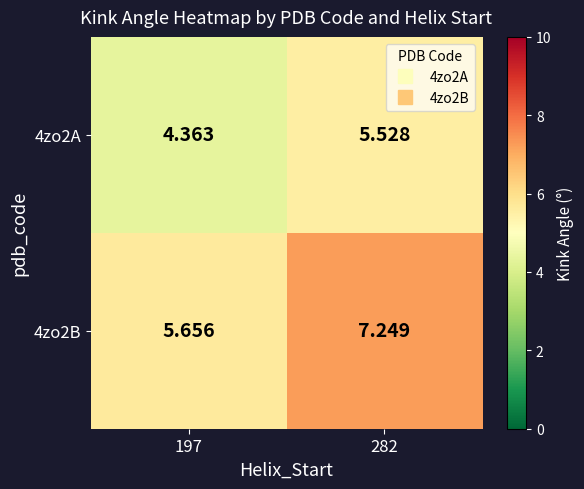

At how many categories does at least one series exceed 5?

2